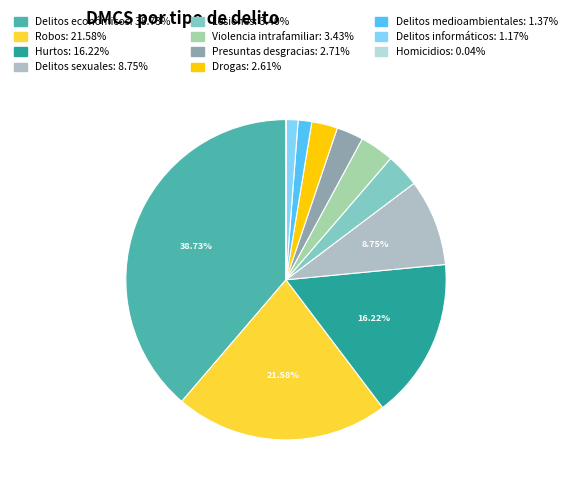

Is Robos the majority of the pie?

No